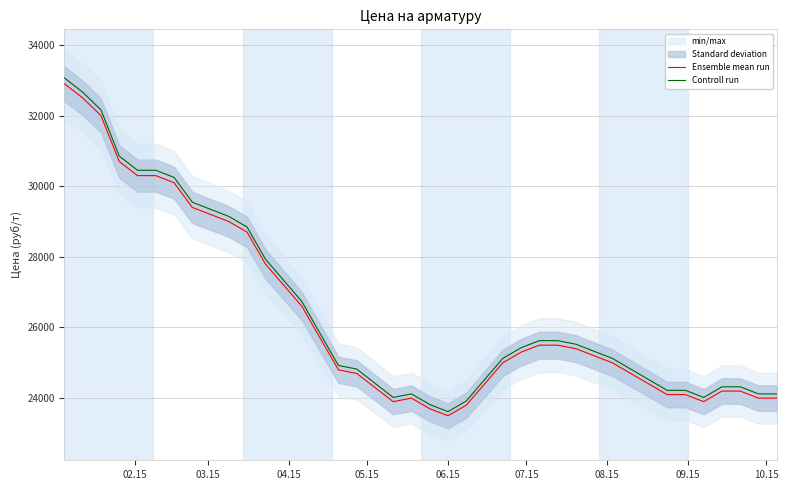

What is the lowest value of the Ensemble mean run series?

23500.0